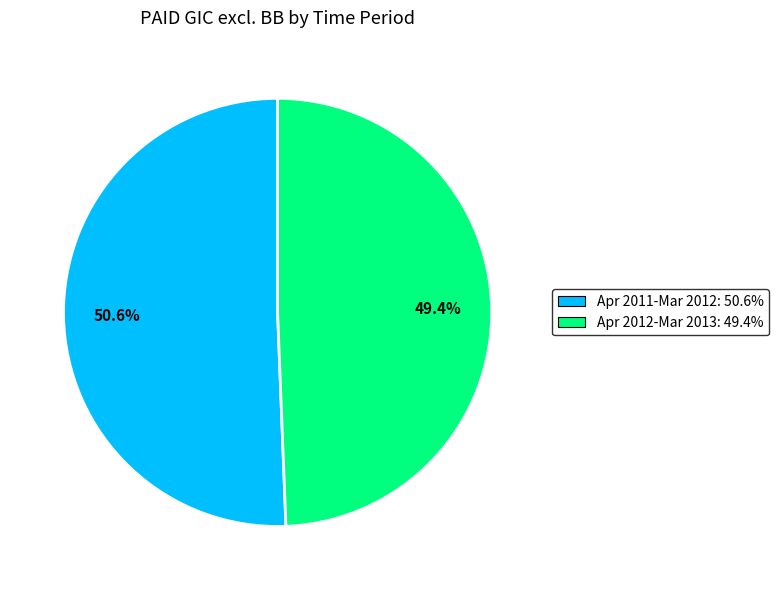

Does any single category account for the majority?

Yes